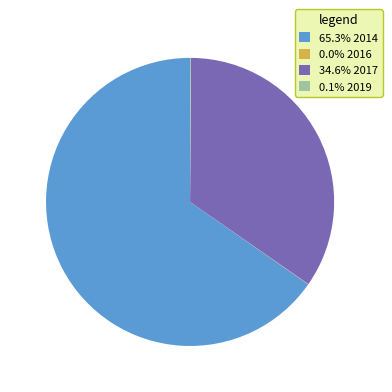

Is 65.3% 2014 the majority of the pie?

Yes